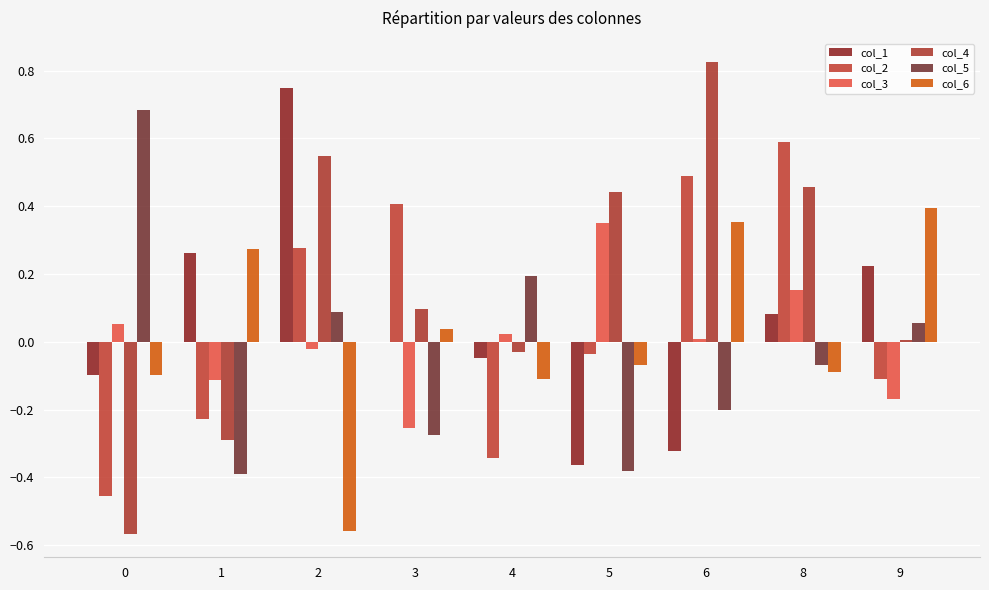

At how many categories does at least one series exceed 0?

9